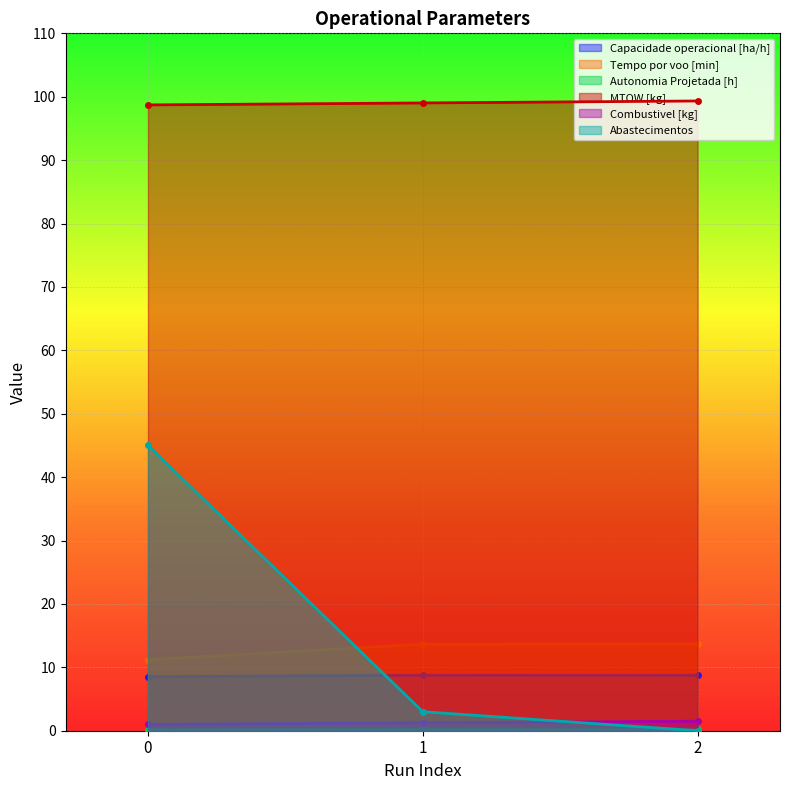

Is the value of Tempo por voo [min] at 0 greater than the value of Combustivel [kg] at 0?

Yes